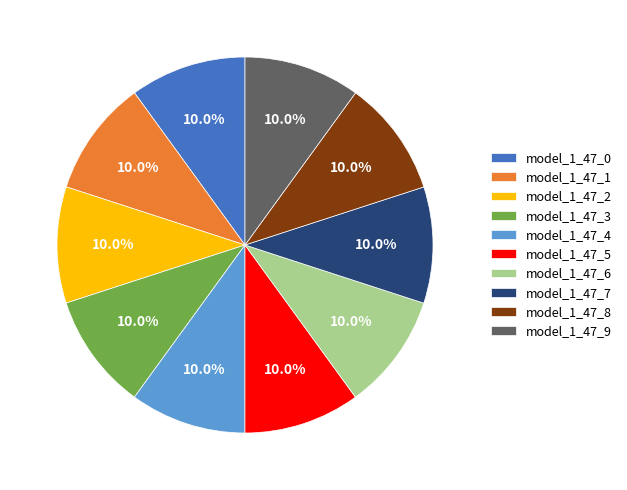

The model_1_47_1 slice represents 1% of the pie. True or false?

False